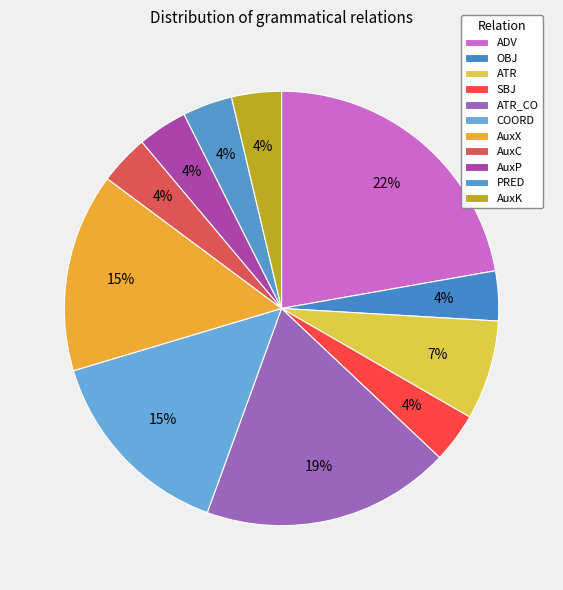

What portion of the pie excludes COORD?

85.2%